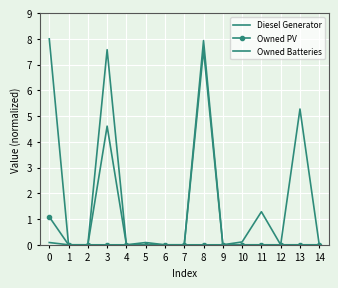

True or false: Owned PV and Diesel Generator cross at least once.

False